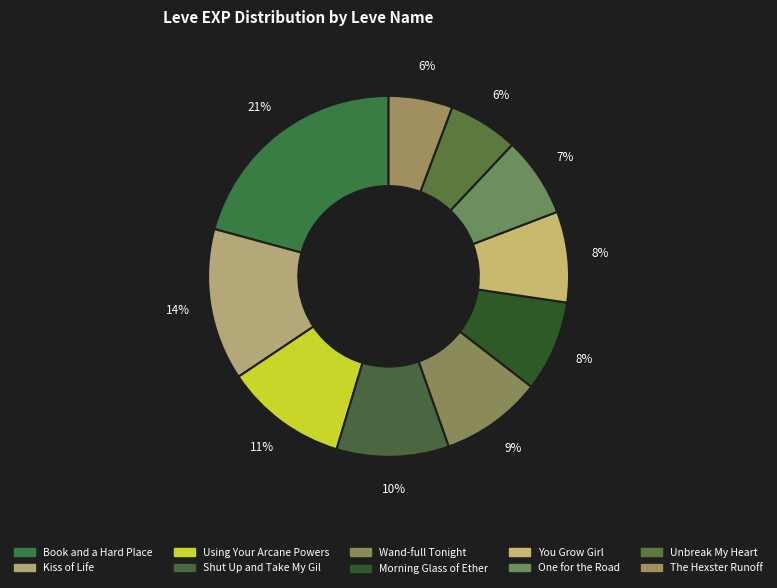

How many slices are in this pie chart?

10